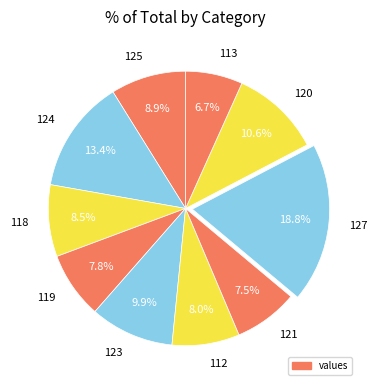

Between 123 and 125, which is larger?

123